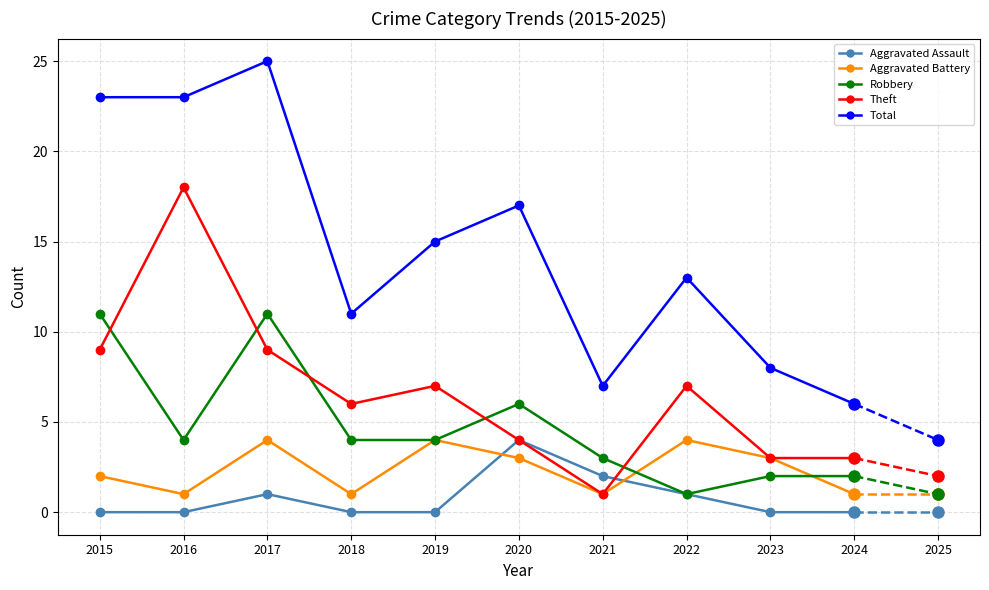

What is the difference between the highest and lowest values at 2020?

14